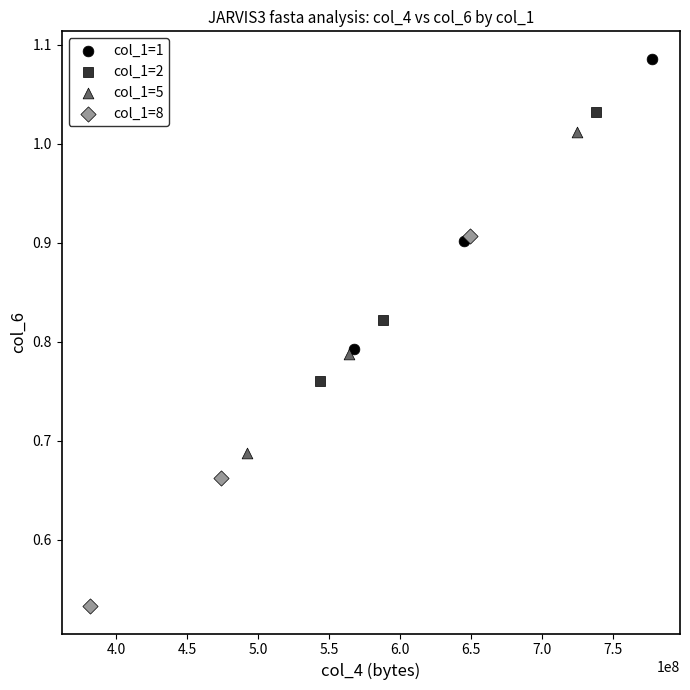

Which series reaches the minimum Y coordinate?

col_1=8